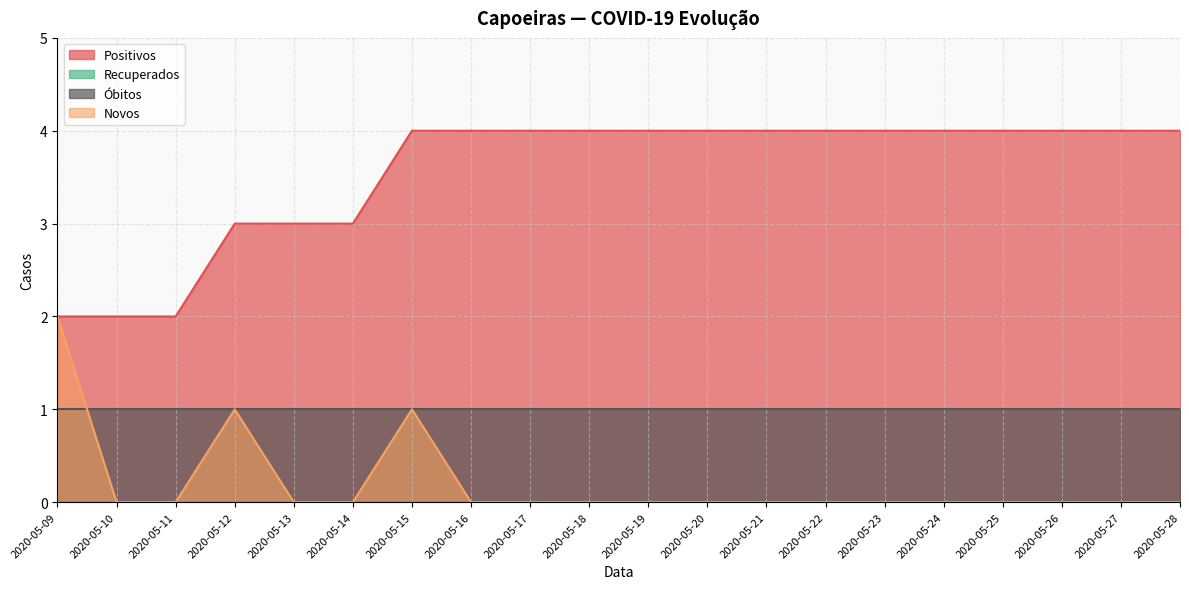

Does the chart have visible grid lines?

Yes